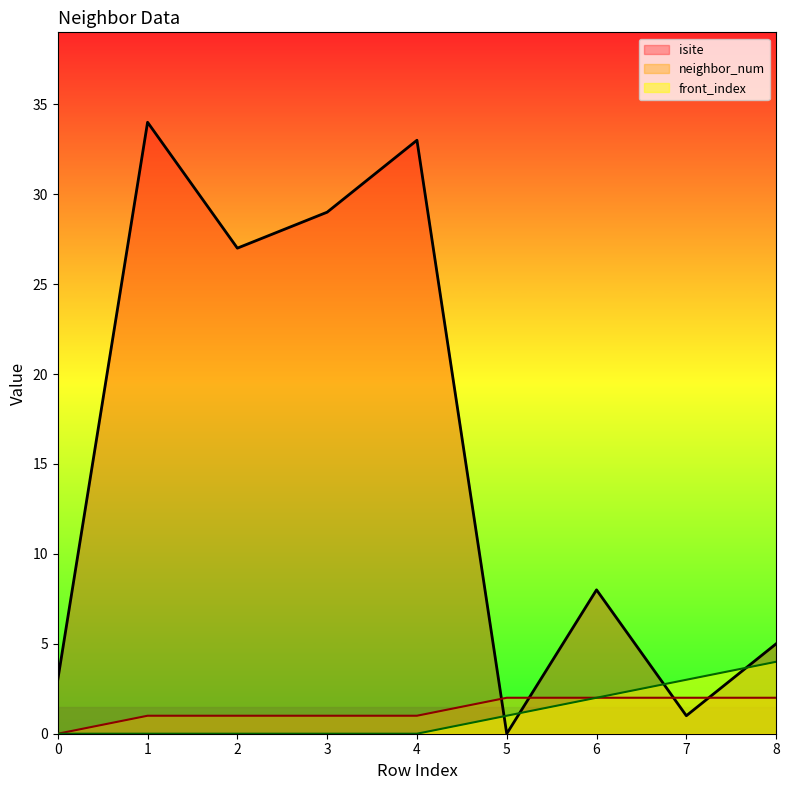

Reading left to right, extract all data points from this chart.

isite: 3	34	27	29	33	0	8	1	5
neighbor_num: 0	1	1	1	1	2	2	2	2
front_index: 0	0	0	0	0	1	2	3	4